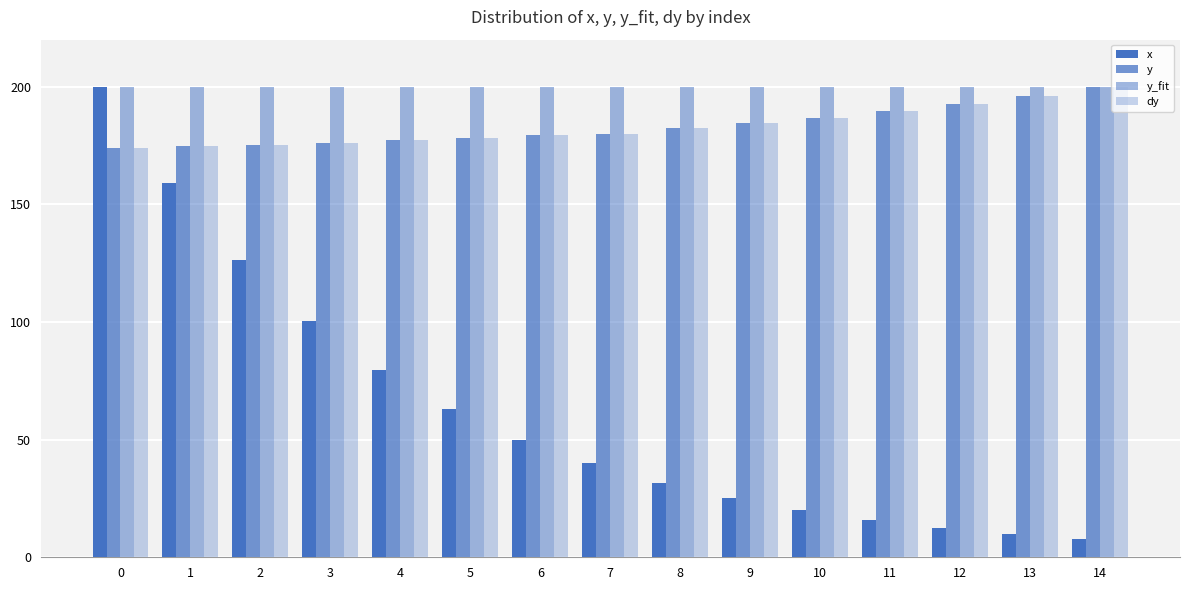

How many groups of bars are there?

15